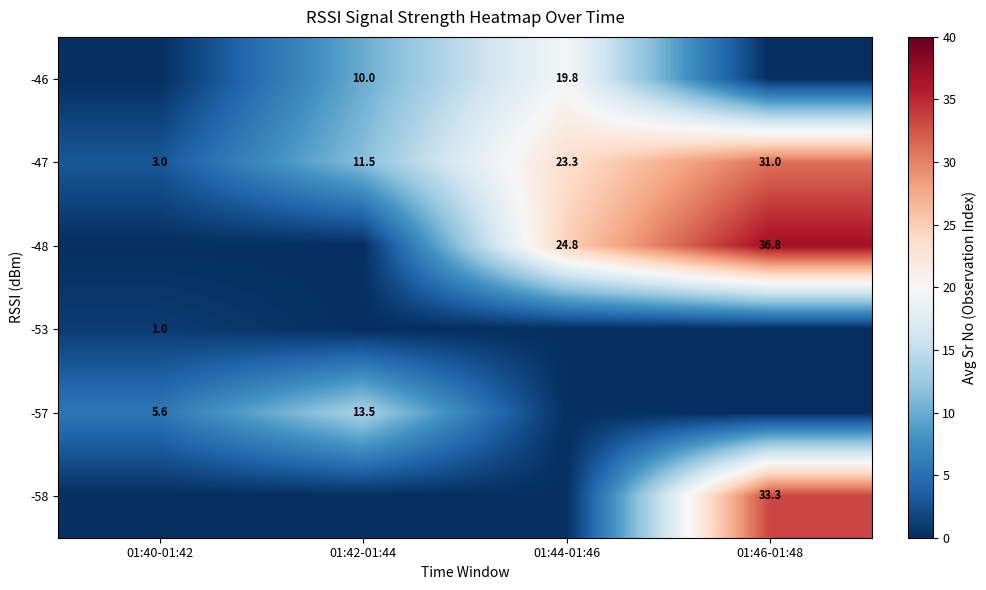

The value of -48 at 01:46-01:48 is 36.8. True or false?

True